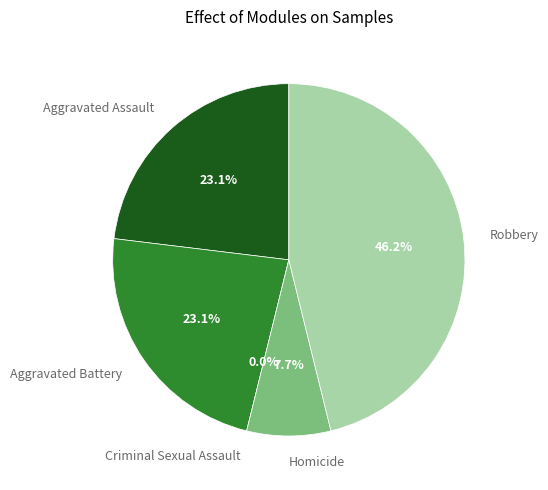

Does Robbery represent more than half of the total?

No